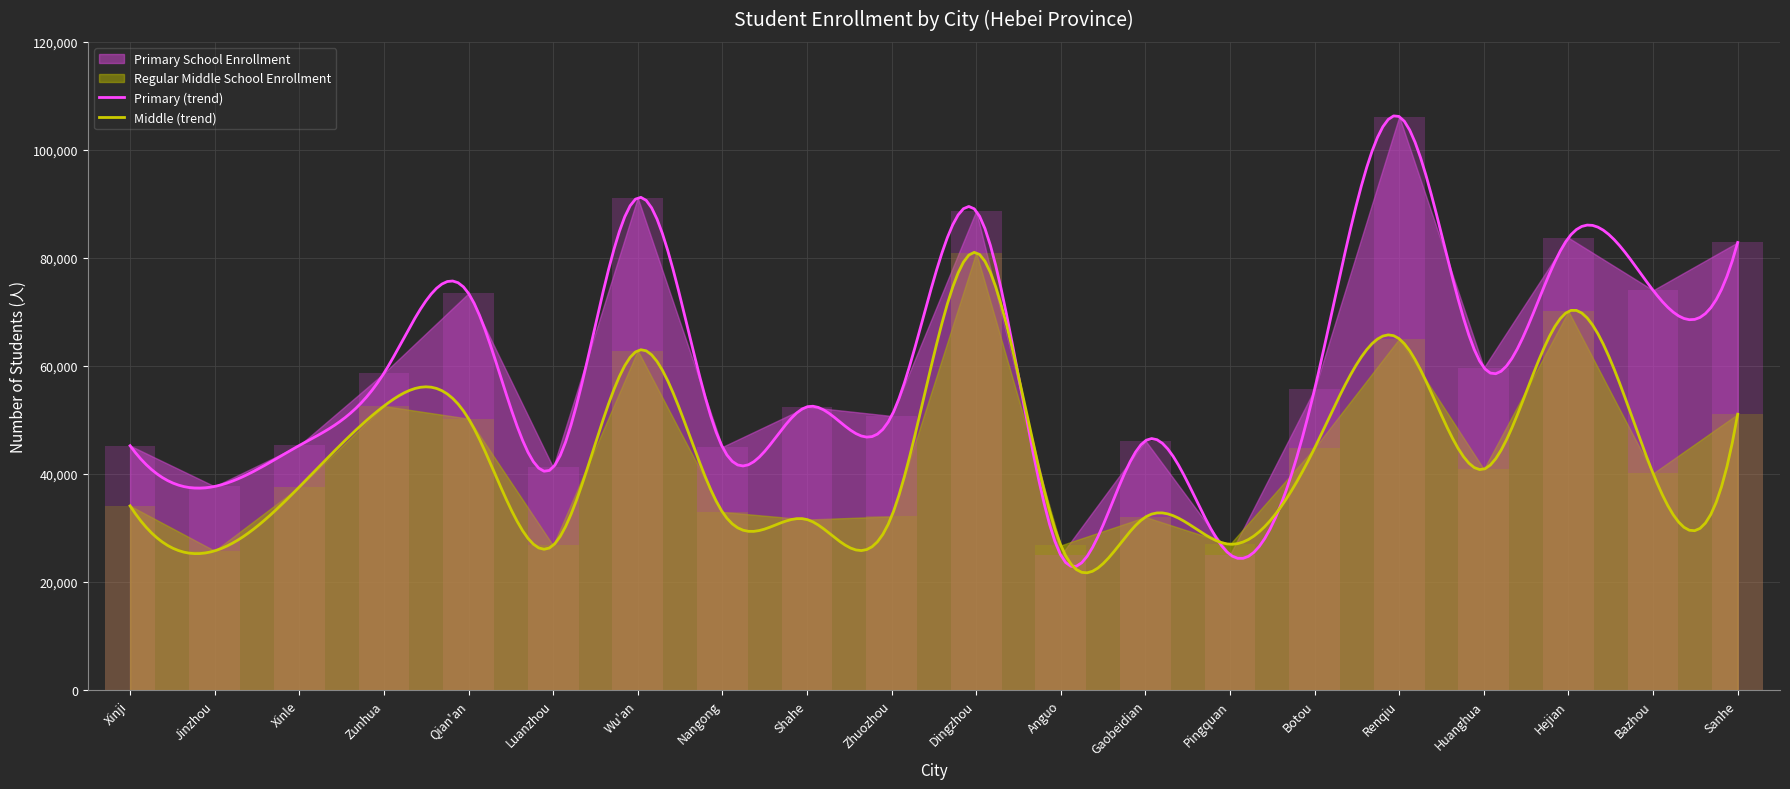

Is the value of Regular Middle School Enrollment at Qian'an greater than the value of Primary School Enrollment at Sanhe?

No